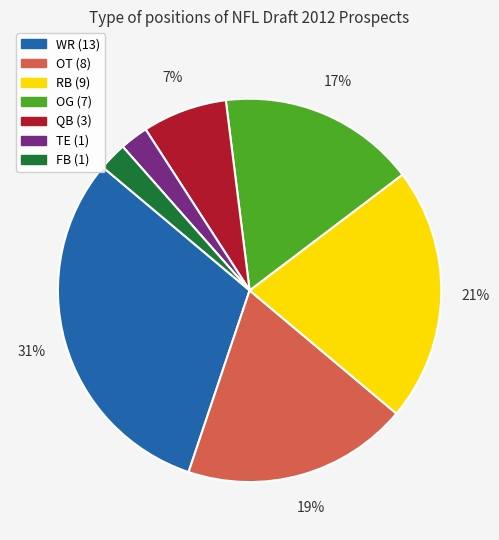

To the nearest percent, what is the difference between the largest and smallest slice percentages?

29%